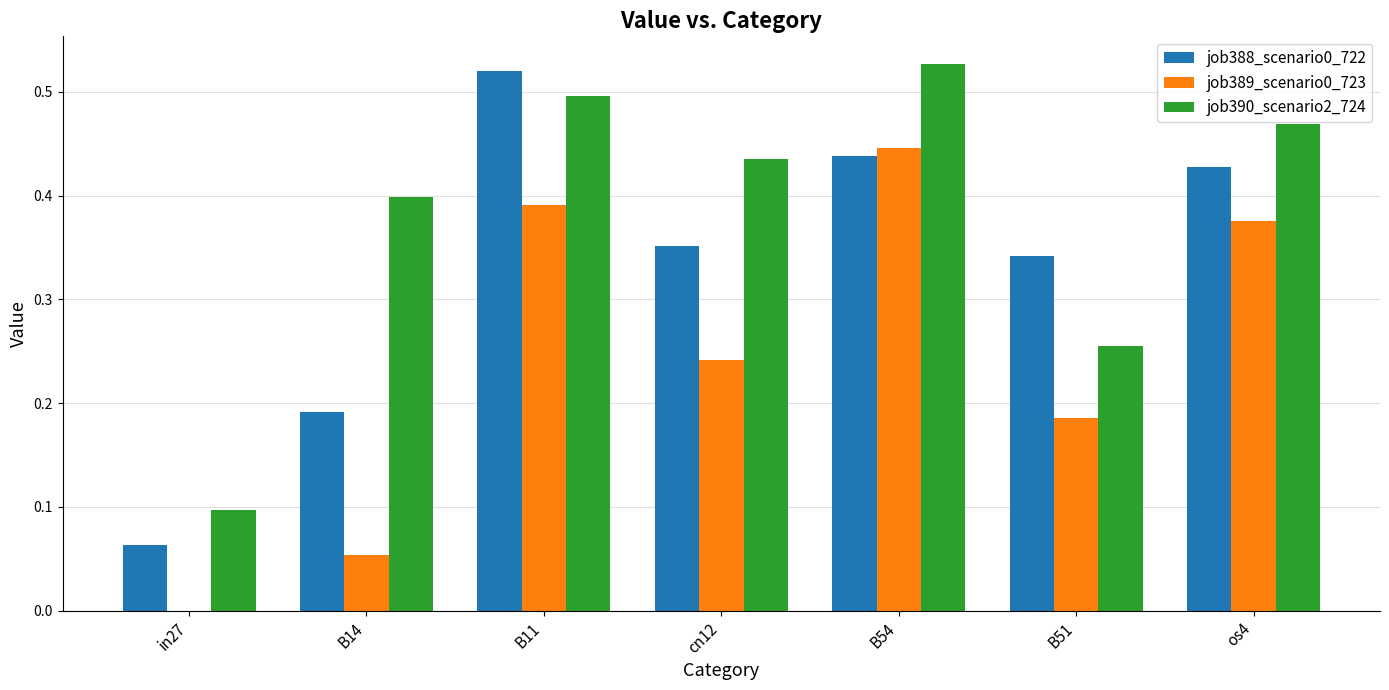

Which series has the largest total across all categories?

job390_scenario2_724